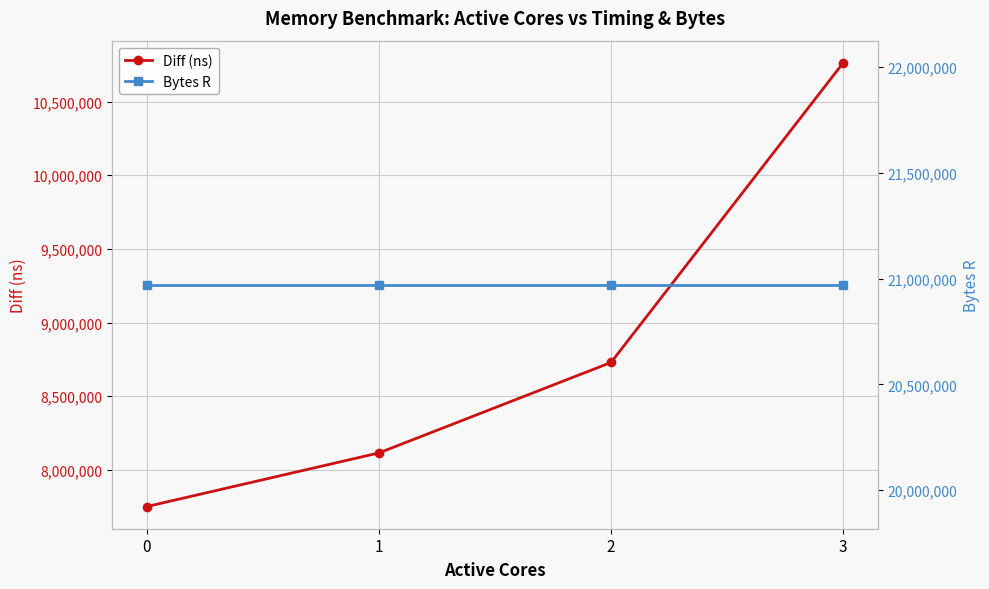

What is the sum of all Bytes R values?

83886080